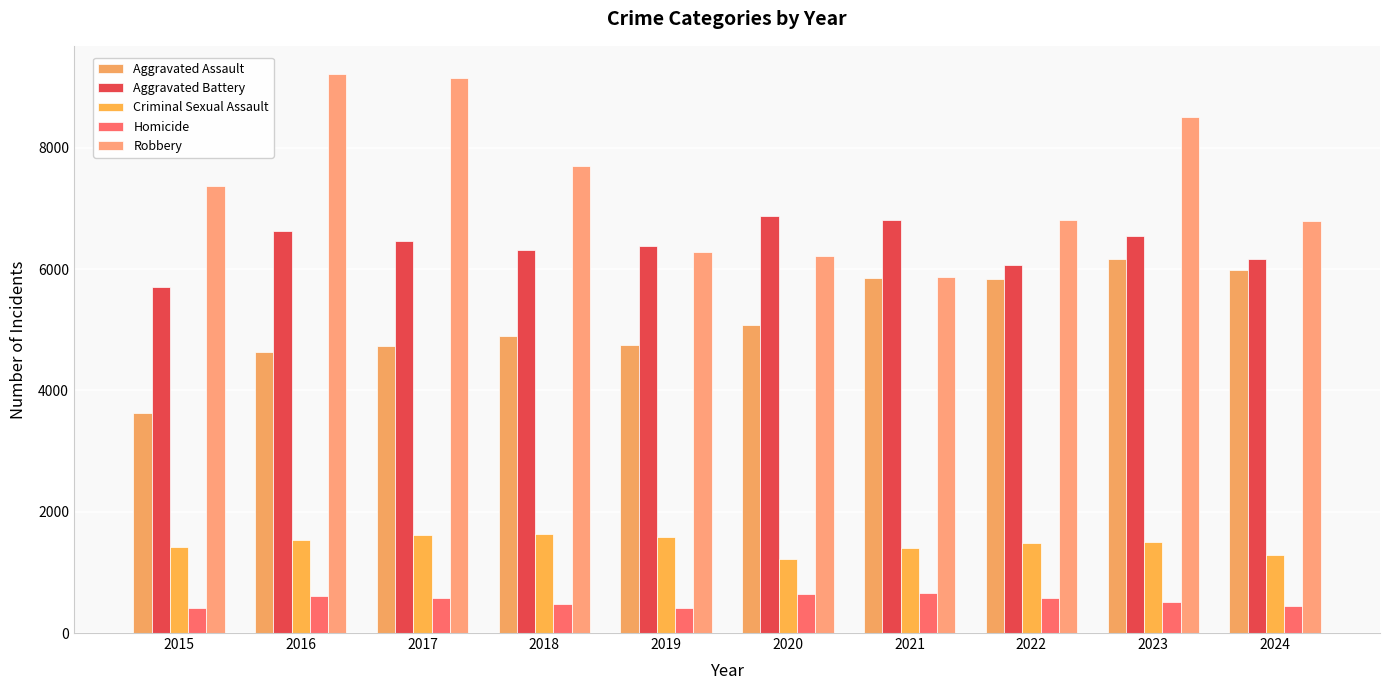

Which category has the highest value across all series?

2016